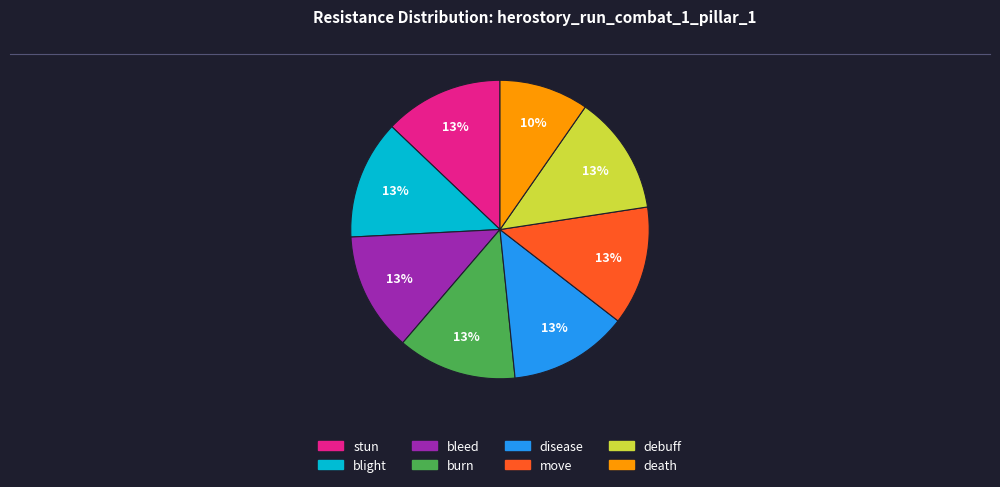

Which slice is the smallest?

death